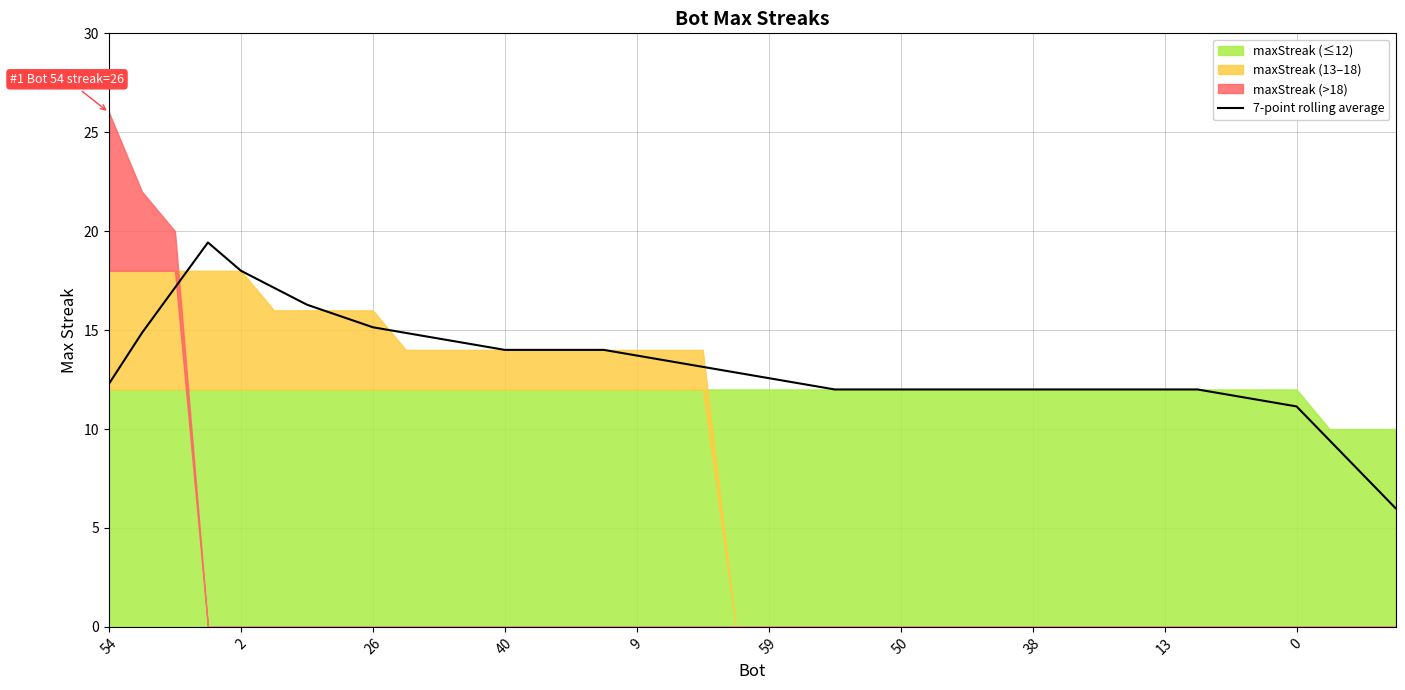

The 7-point rolling average series shows 4.2 at 59. True or false?

False